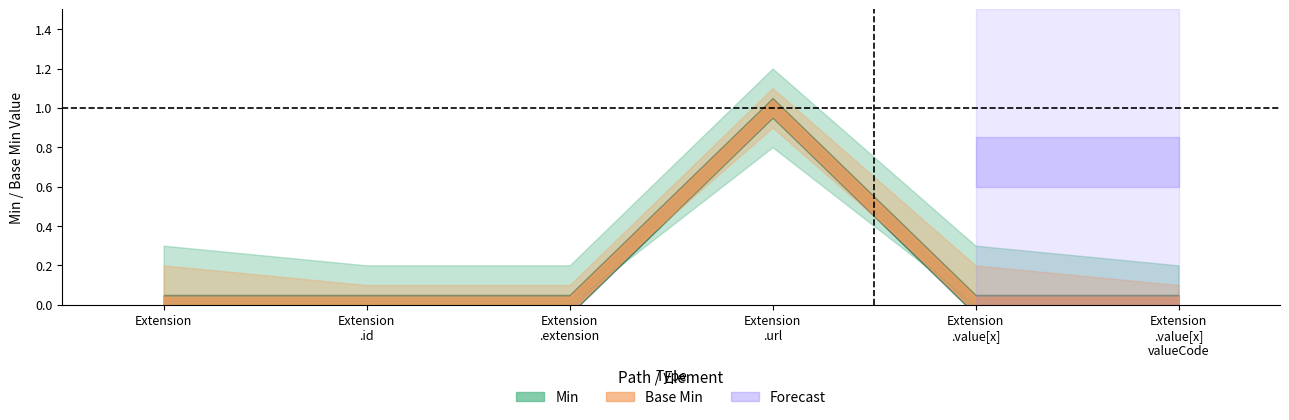

True or false: Min and Base Min intersect in this chart.

False